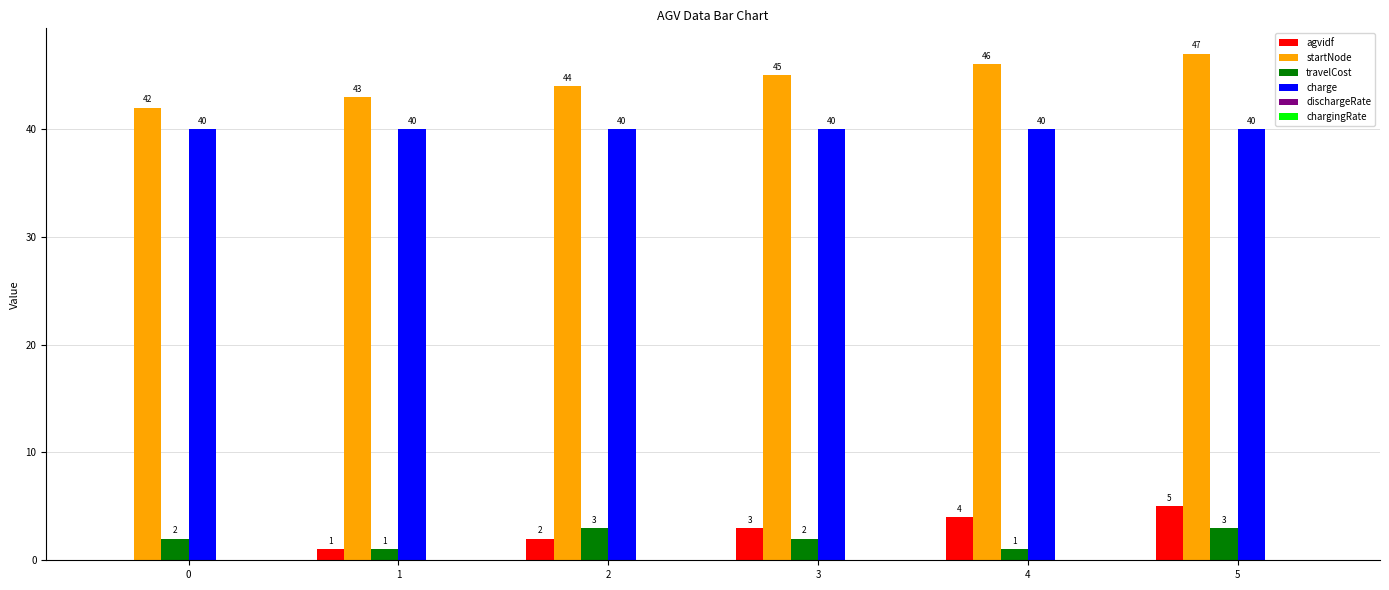

What is the total value across all series at 0?

84.0